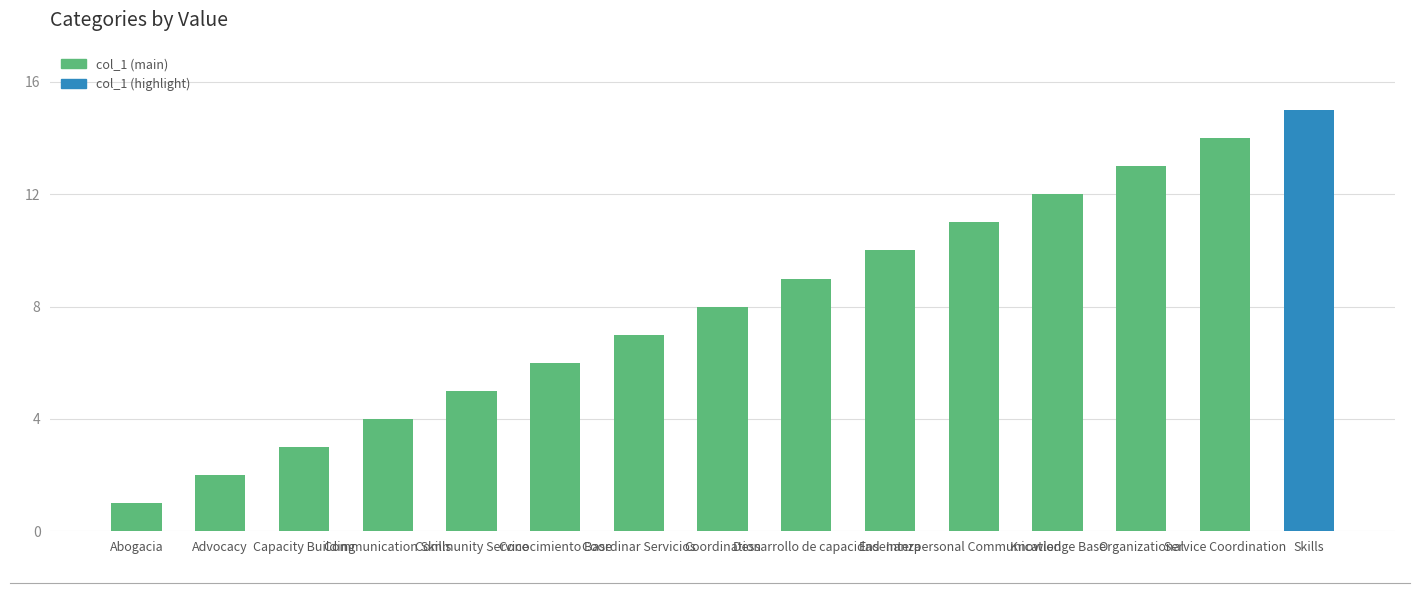

True or false: the data shows 13 at Organizational.

True